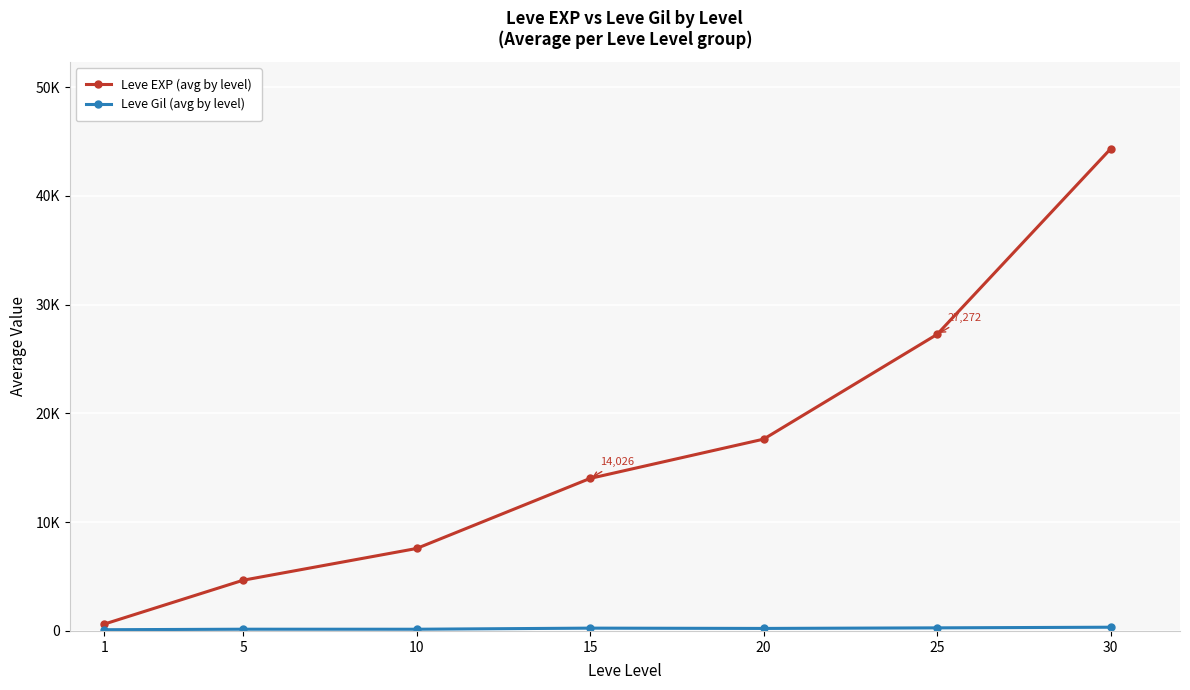

At which category is the sum across all series the highest?

30